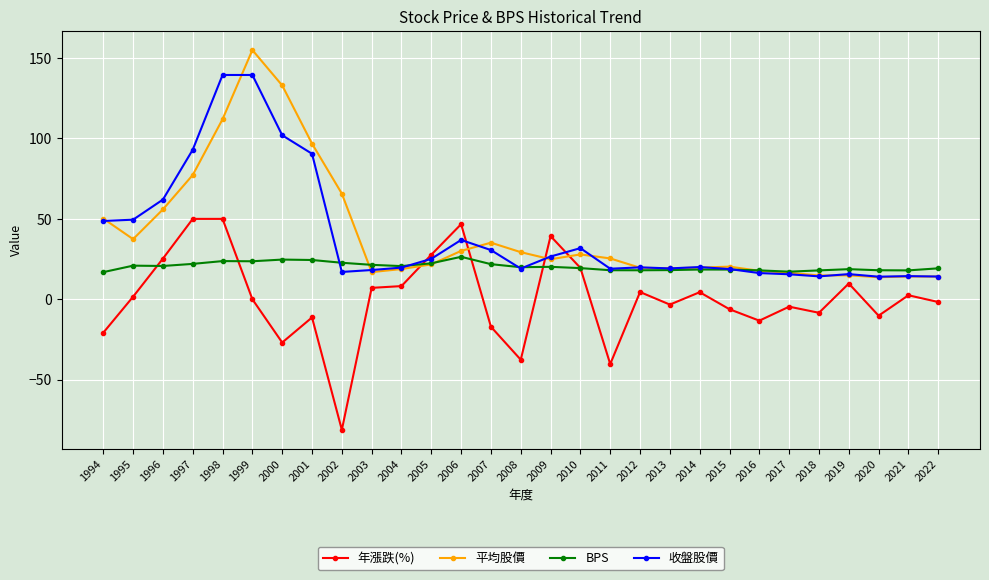

Rank the series by their maximum value, from highest to lowest.

平均股價, 收盤股價, 年漲跌(%), BPS